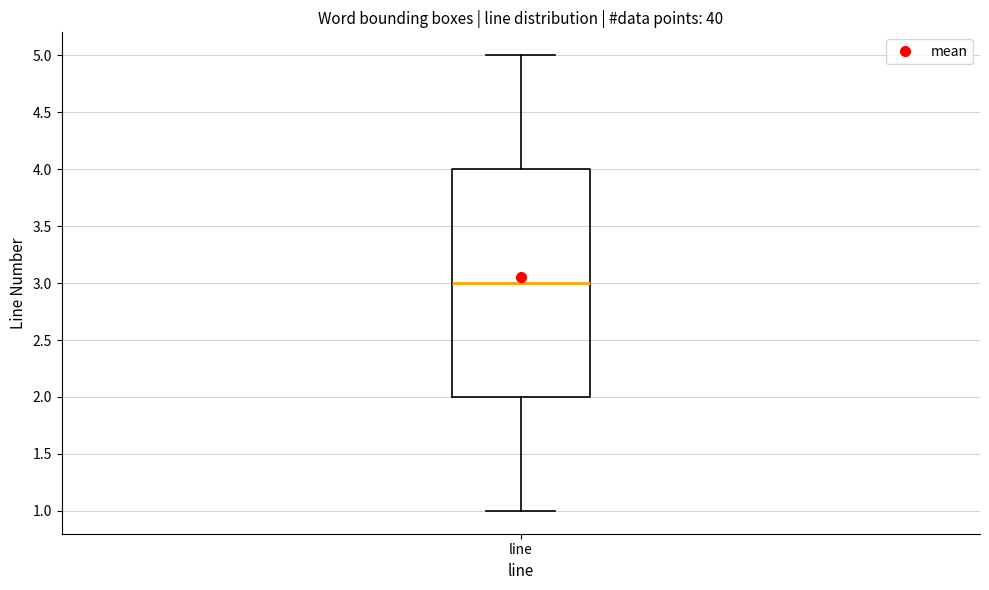

Read this box plot against the y-axis: the position of the median line, the range covered by the box, and the ends of both whiskers. The values are not printed on the chart, so give them approximately, as read against the axis.

median 3, box 2 to 4, whiskers 1 to 5